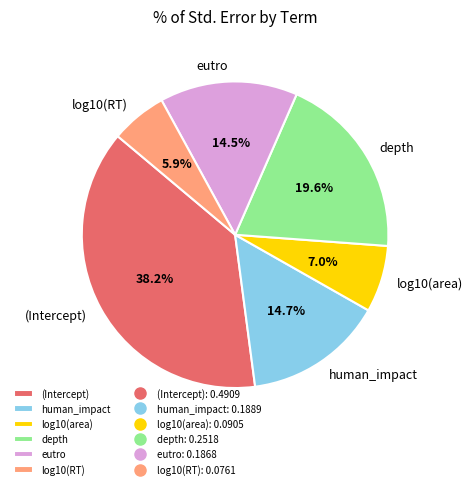

What portion of the pie excludes log10(RT)?

94.1%